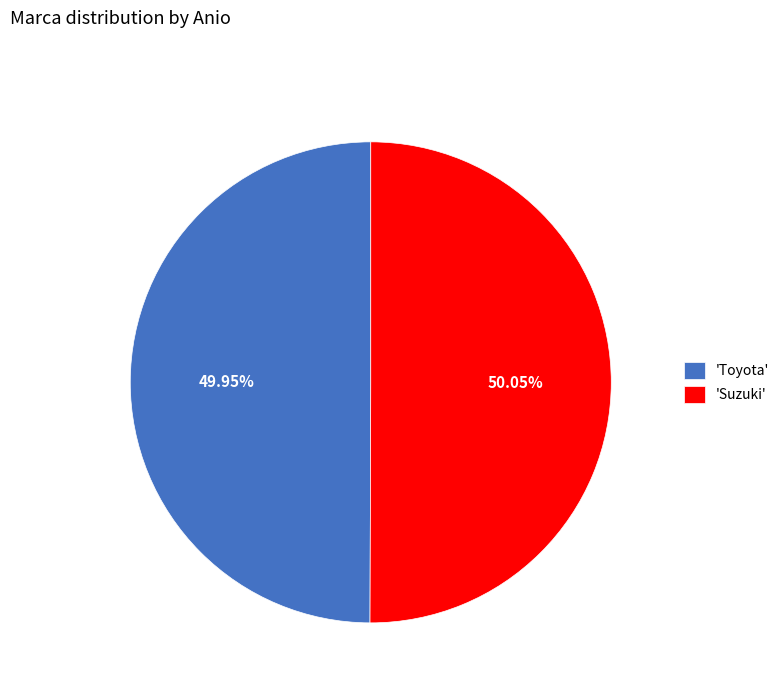

Combined, do 'Toyota' and 'Suzuki' account for over 50%?

Yes